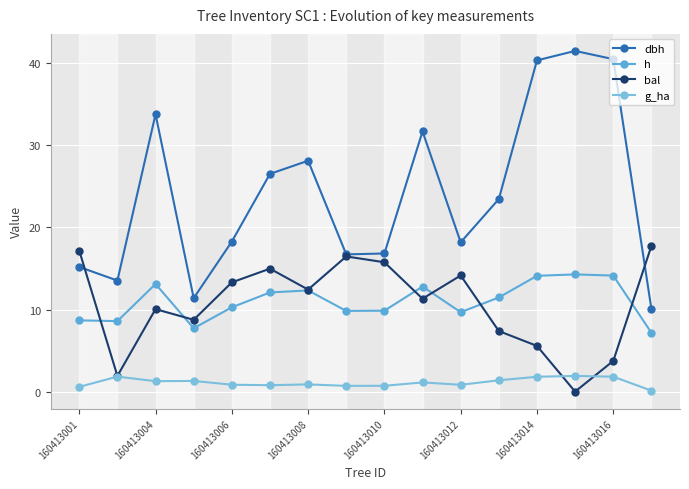

What are all the series names shown in the legend?

dbh, h, bal, g_ha